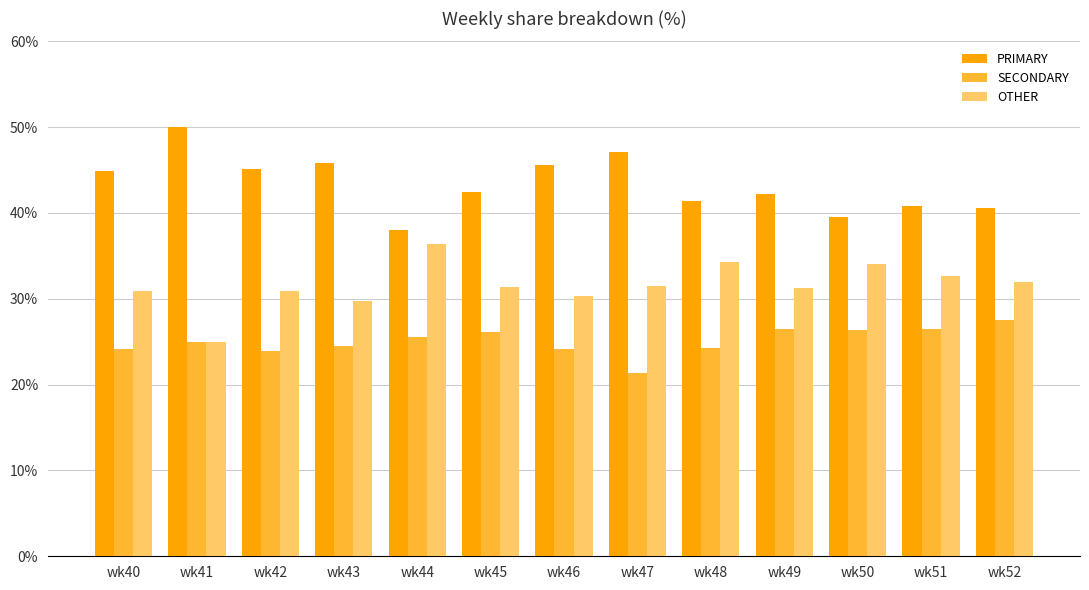

How many series are shown in this chart?

3